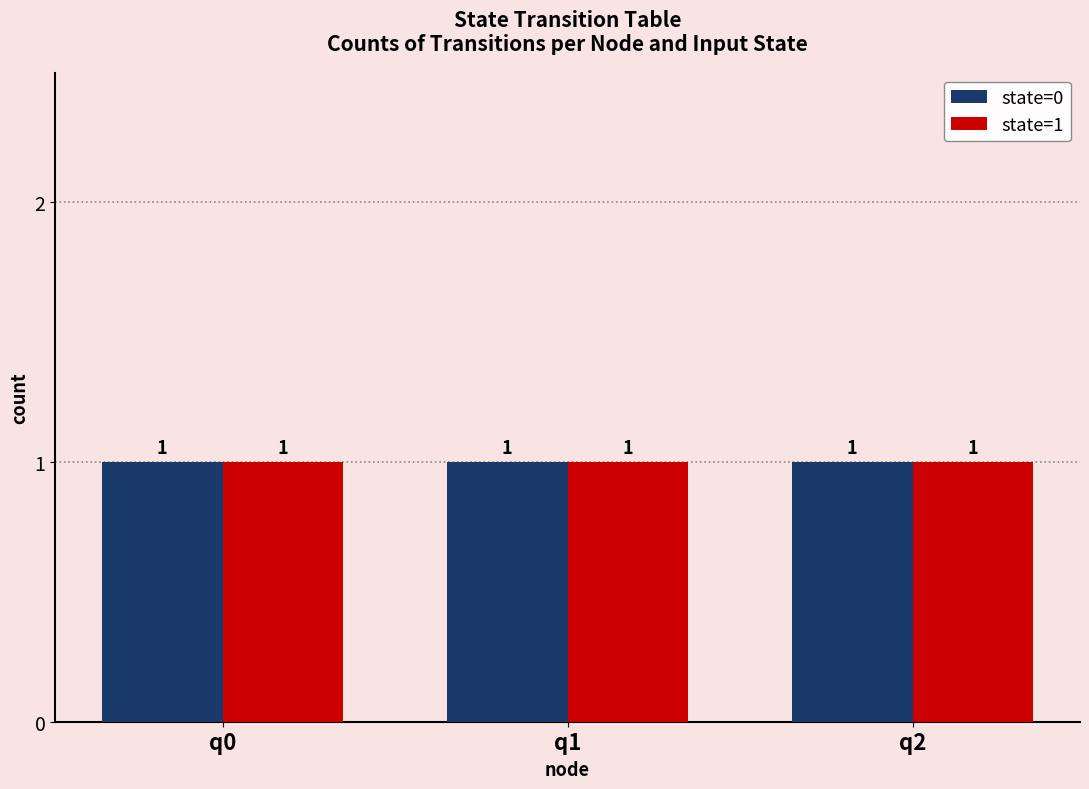

The value at q1 is 2. True or false?

False